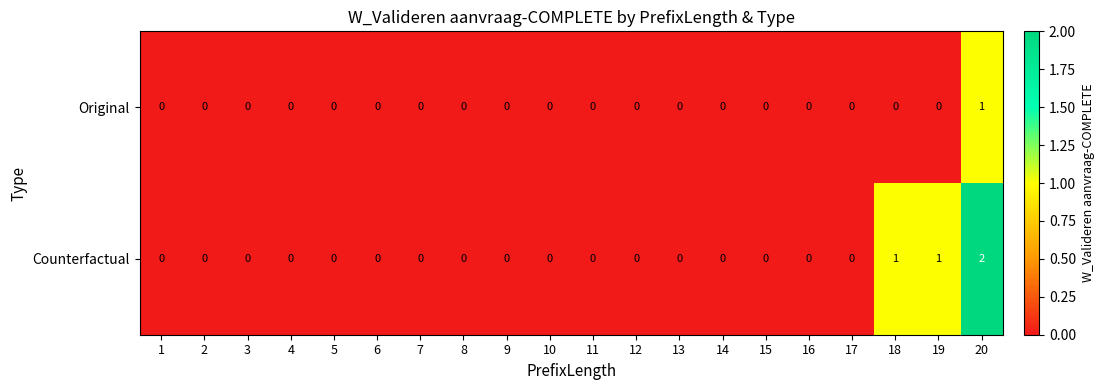

Count the number of categories in the chart.

20